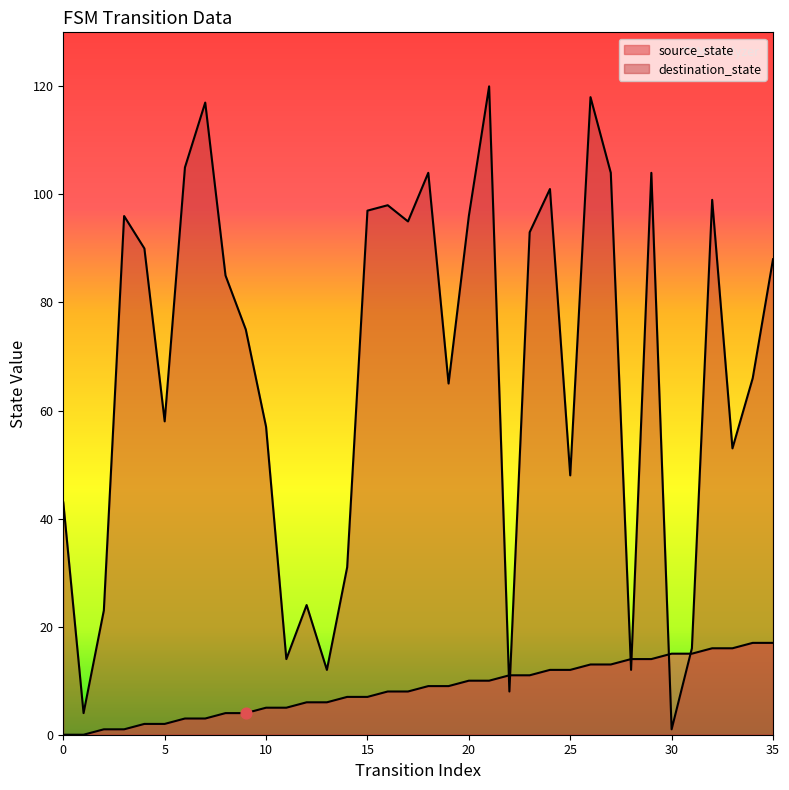

What are all the series names shown in the legend?

source_state, destination_state